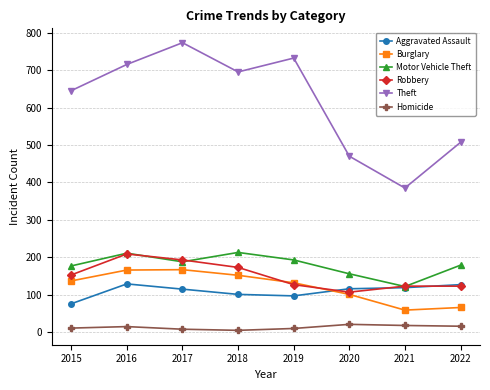

True or false: Theft and Aggravated Assault intersect in this chart.

False